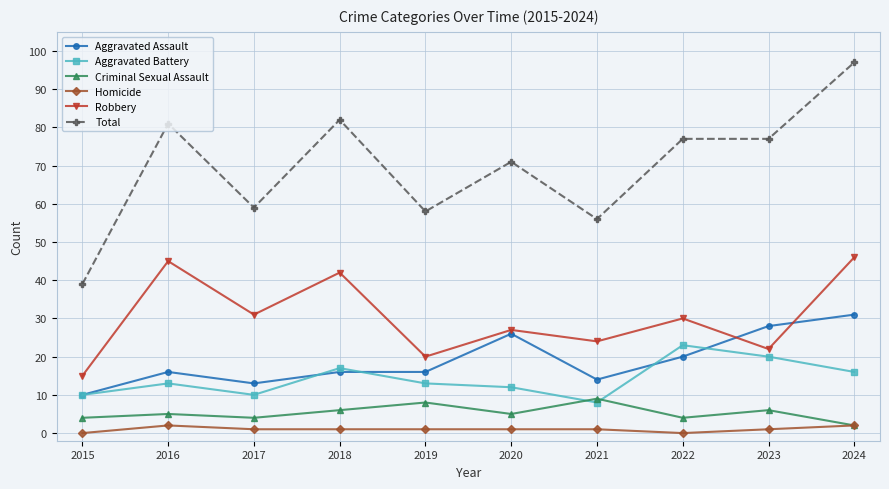

Rank the series by their maximum value, from lowest to highest.

Homicide, Criminal Sexual Assault, Aggravated Battery, Aggravated Assault, Robbery, Total